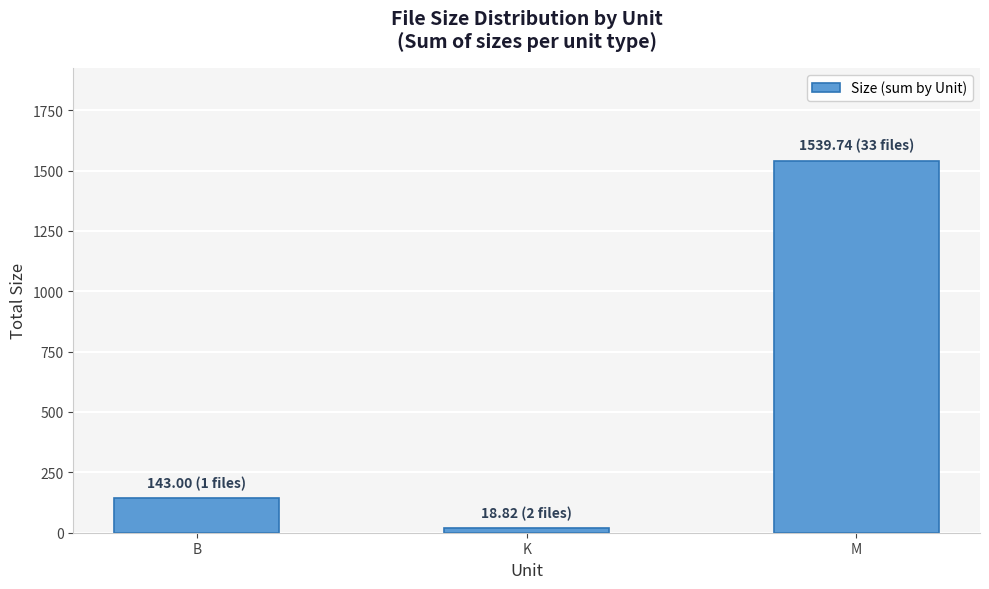

What is the sum of the values at B and M?

1682.7